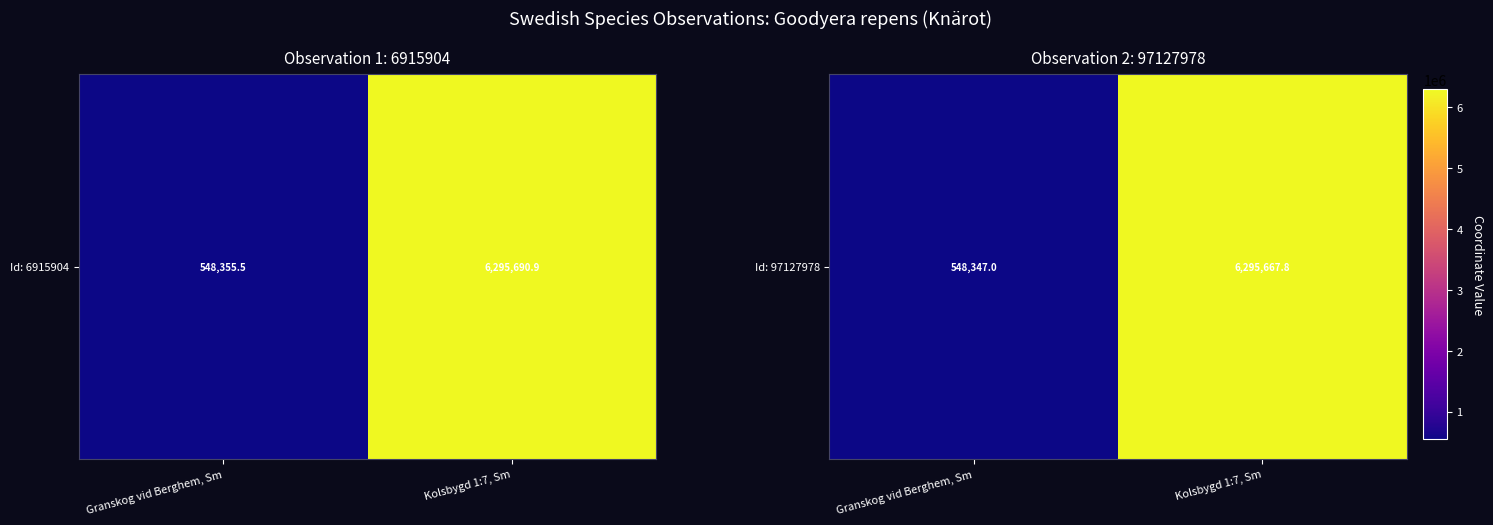

How many data points are less than 6295667?

1